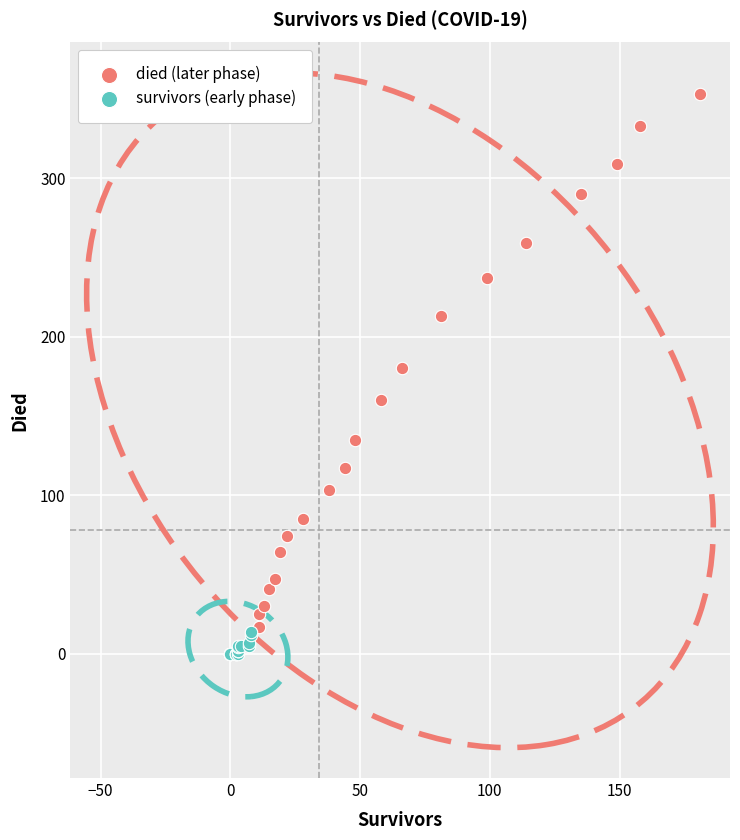

Which series reaches the maximum Y coordinate?

died (later phase)